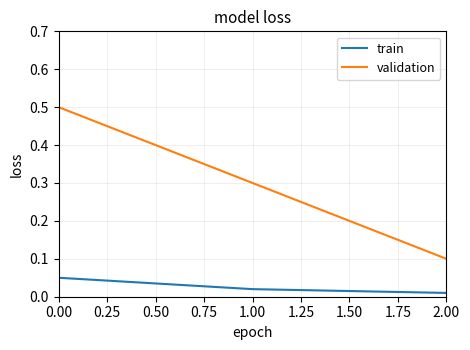

Where is validation nearest to the value 0?

2.00